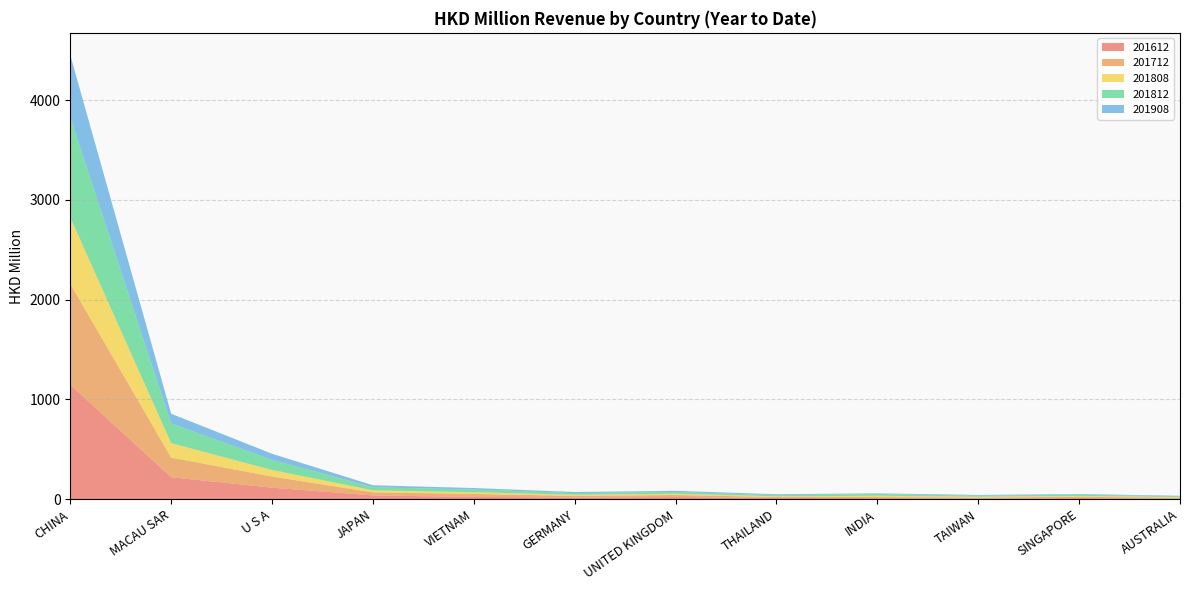

Reading left to right, list all the values displayed in this chart.

201612: 1148.2	220.2	115.5	37.6	22.8	16.9	21.5	12.3	10.6	8.3	11.0	7.5
201712: 1011.5	197.2	111.6	31.0	29.9	16.5	20.7	9.6	11.3	8.8	12.5	8.6
201808: 666.0	144.5	65.7	20.5	16.9	11.1	12.2	7.2	12.5	7.6	9.1	5.3
201812: 1003.4	197.7	101.1	30.9	26.8	16.4	18.2	11.4	16.9	11.0	12.5	8.2
201908: 624.0	97.2	61.5	19.6	15.4	11.1	11.0	9.3	7.3	7.1	6.3	4.9